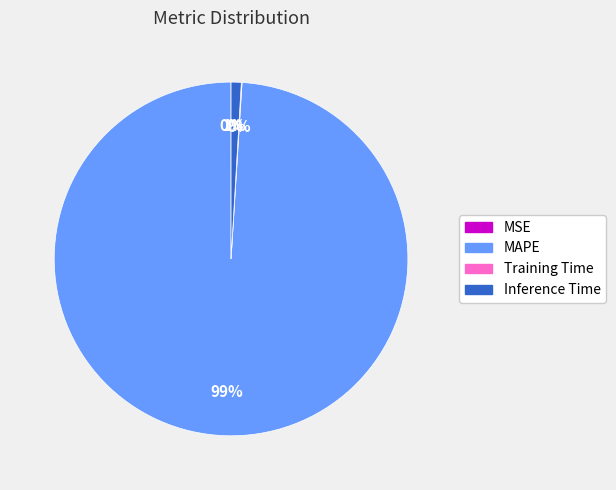

What percentage is the MAPE slice, to the nearest percent?

99%